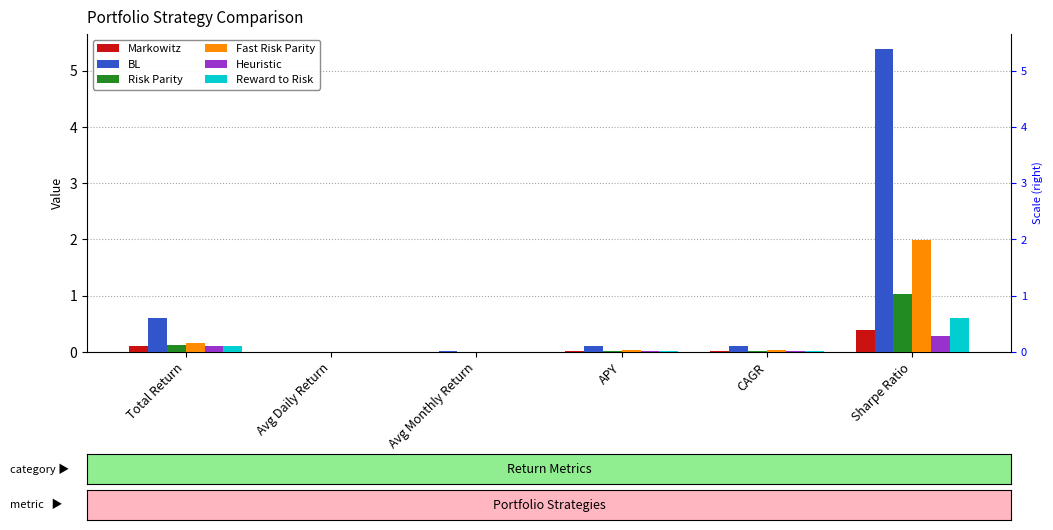

Read the Risk Parity value at Total Return.

0.1